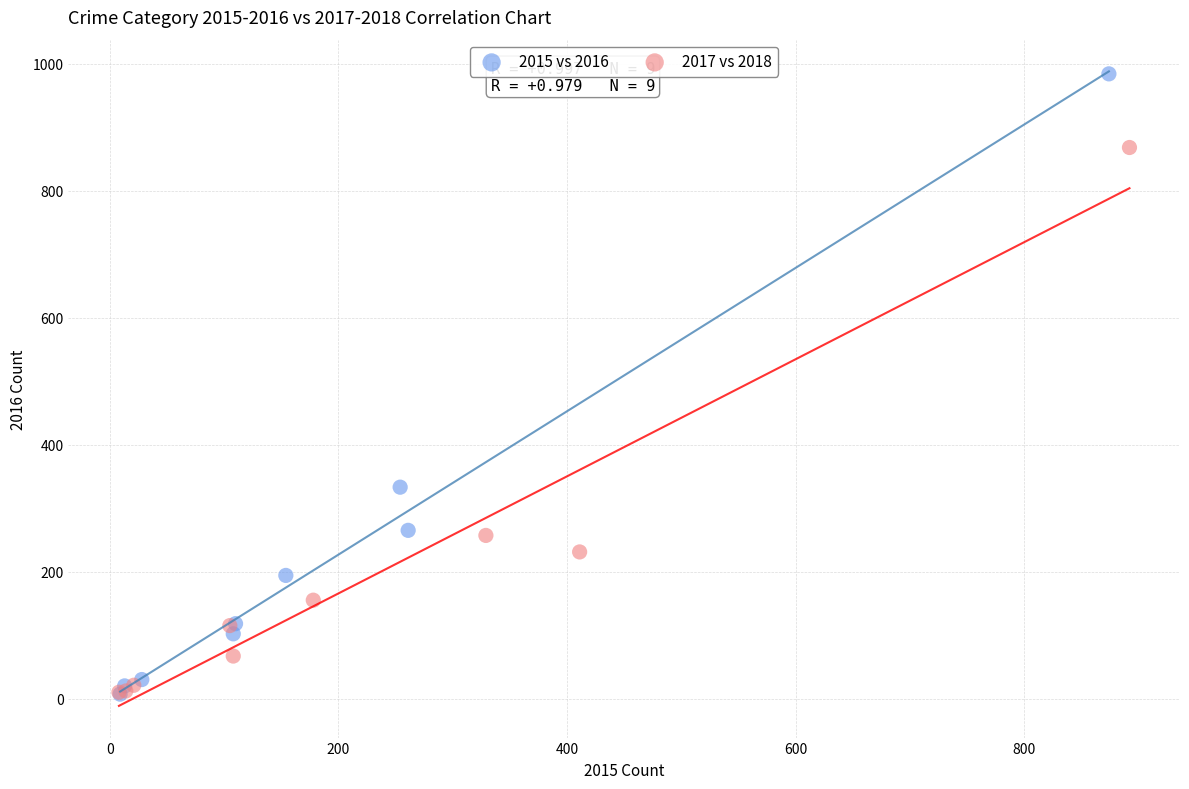

Which series reaches the maximum Y coordinate?

2015 vs 2016